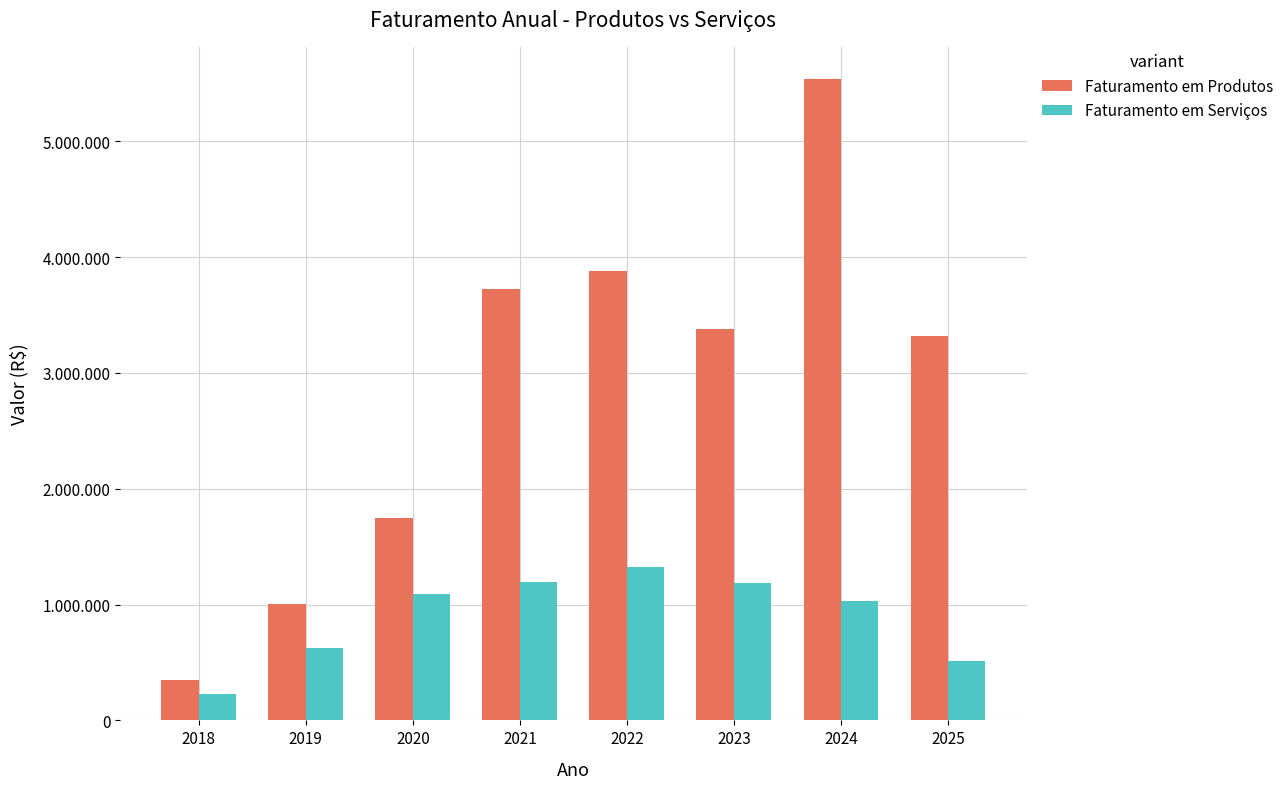

The Faturamento em Serviços series shows 228720.0 at 2018. True or false?

True